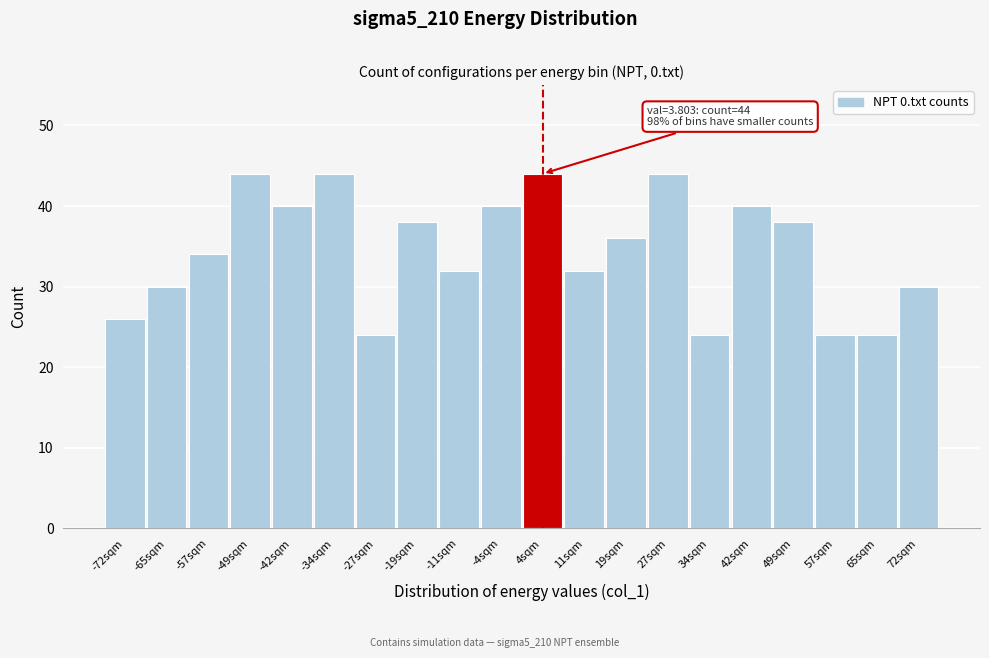

Reading left to right, list all the values displayed in this chart.

26	30	34	44	40	44	24	38	32	40	44	32	36	44	24	40	38	24	24	30